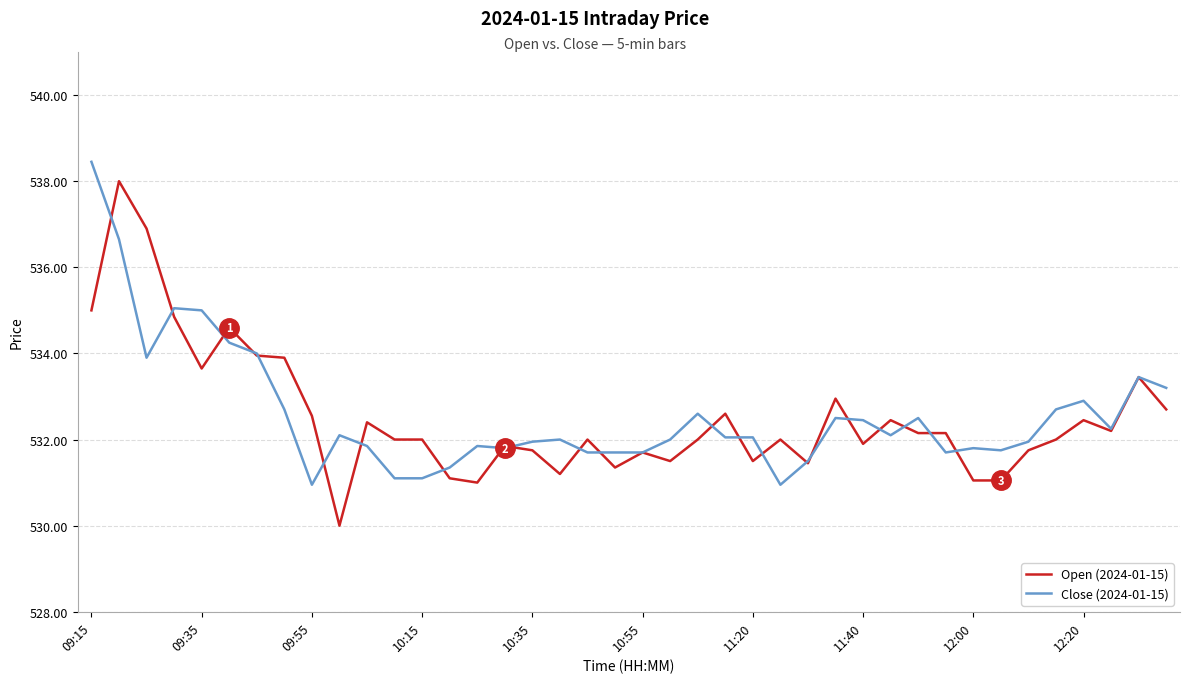

What is the minimum value shown in the chart?

530.0